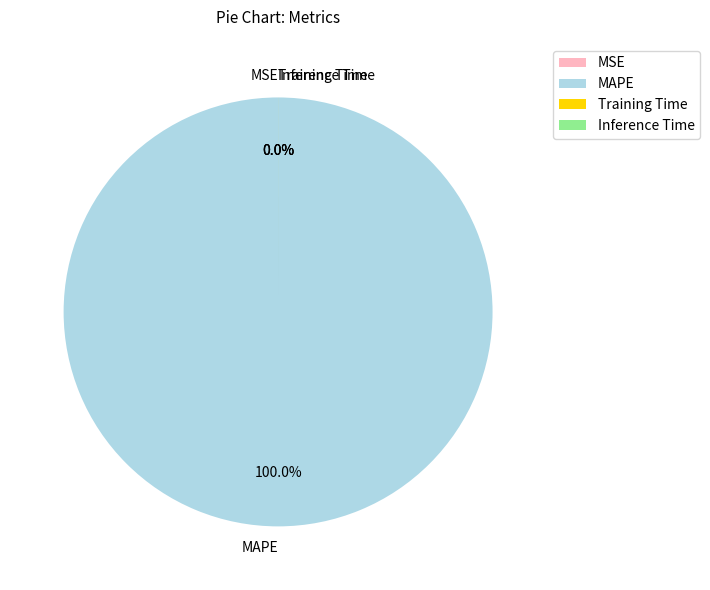

Rank the categories by value from highest to lowest.

MAPE, Training Time, Inference Time, MSE